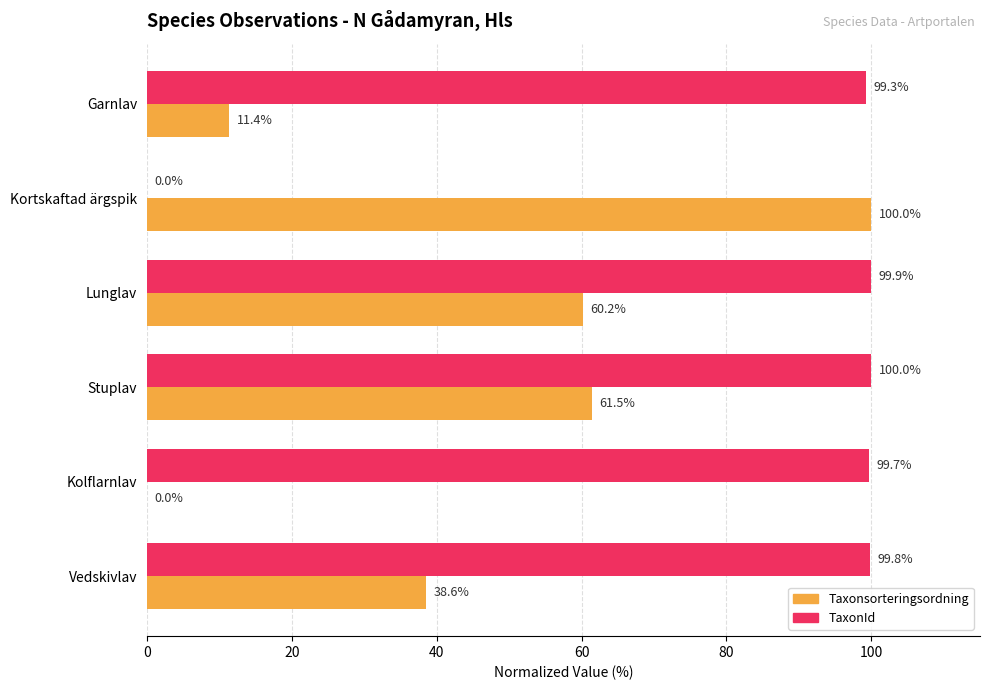

Between Kolflarnlav and Lunglav, which series saw the biggest shift?

Taxonsorteringsordning